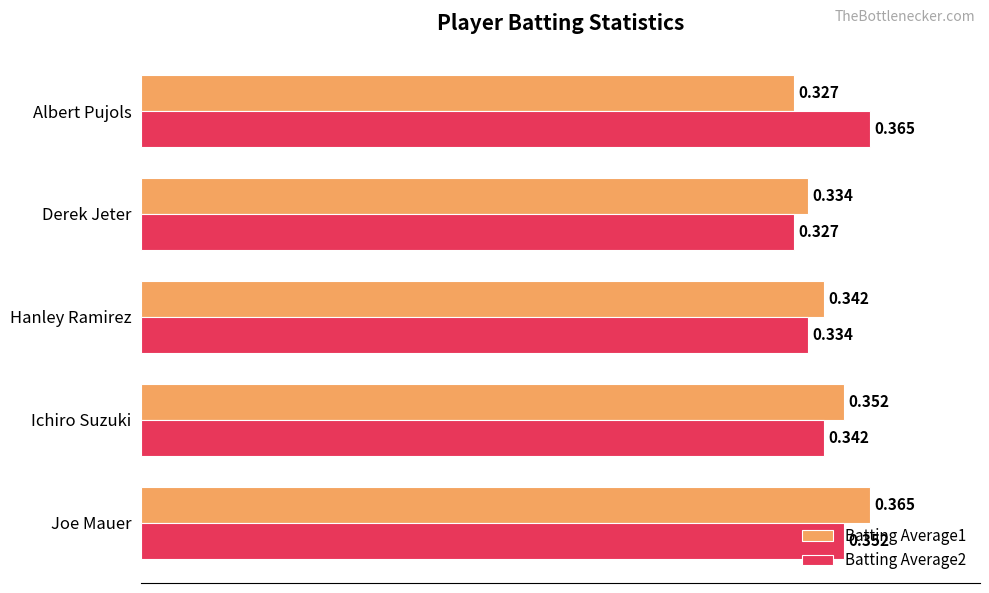

Is the value of Batting Average2 at Ichiro Suzuki greater than the value of Batting Average1 at Ichiro Suzuki?

No